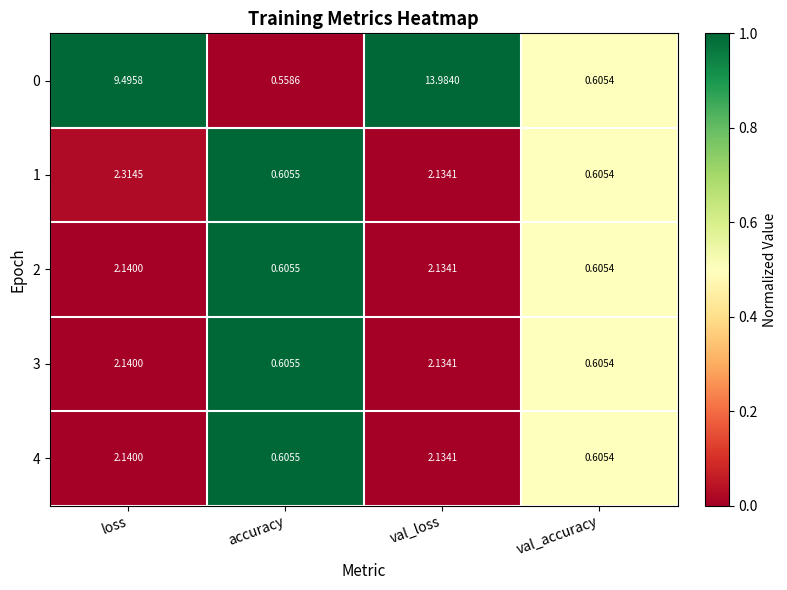

List the labels in order of 0 value, smallest first.

accuracy, val_accuracy, loss, val_loss